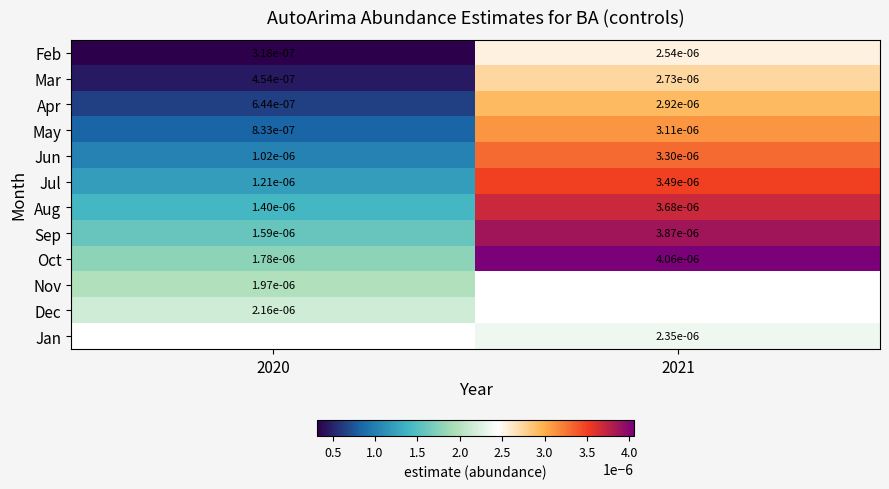

Is it true that Jun equals 0.0 at 2020?

True